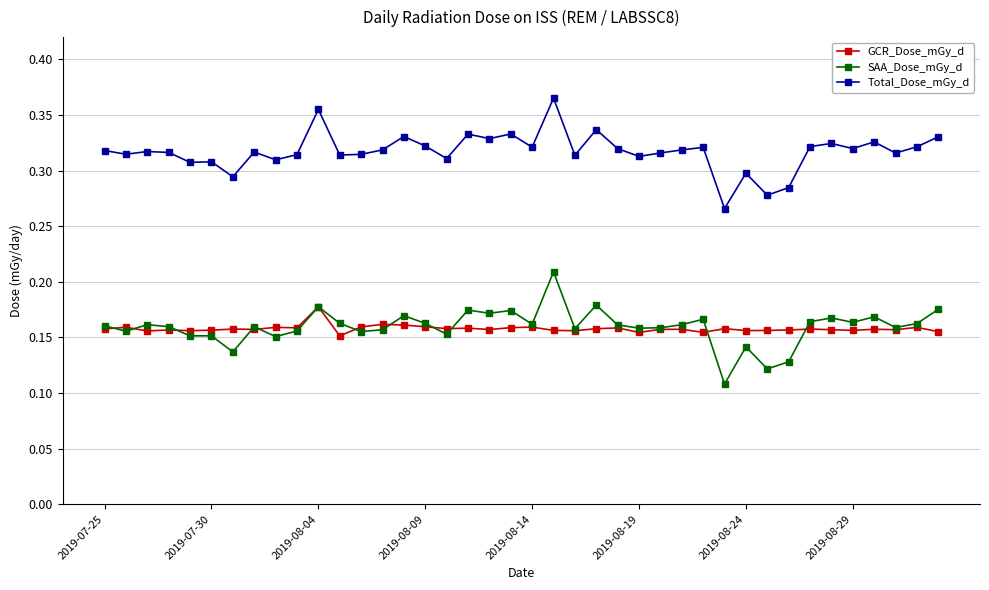

List the series in order of their peak value, lowest first.

GCR_Dose_mGy_d, SAA_Dose_mGy_d, Total_Dose_mGy_d